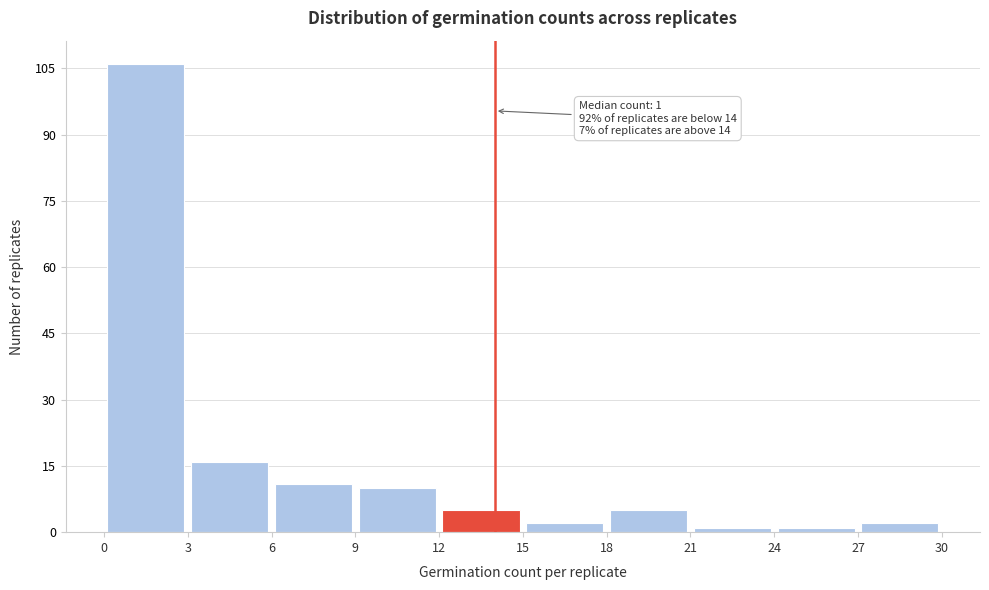

Over which range of the x-axis is the bar tallest?

0 to 3